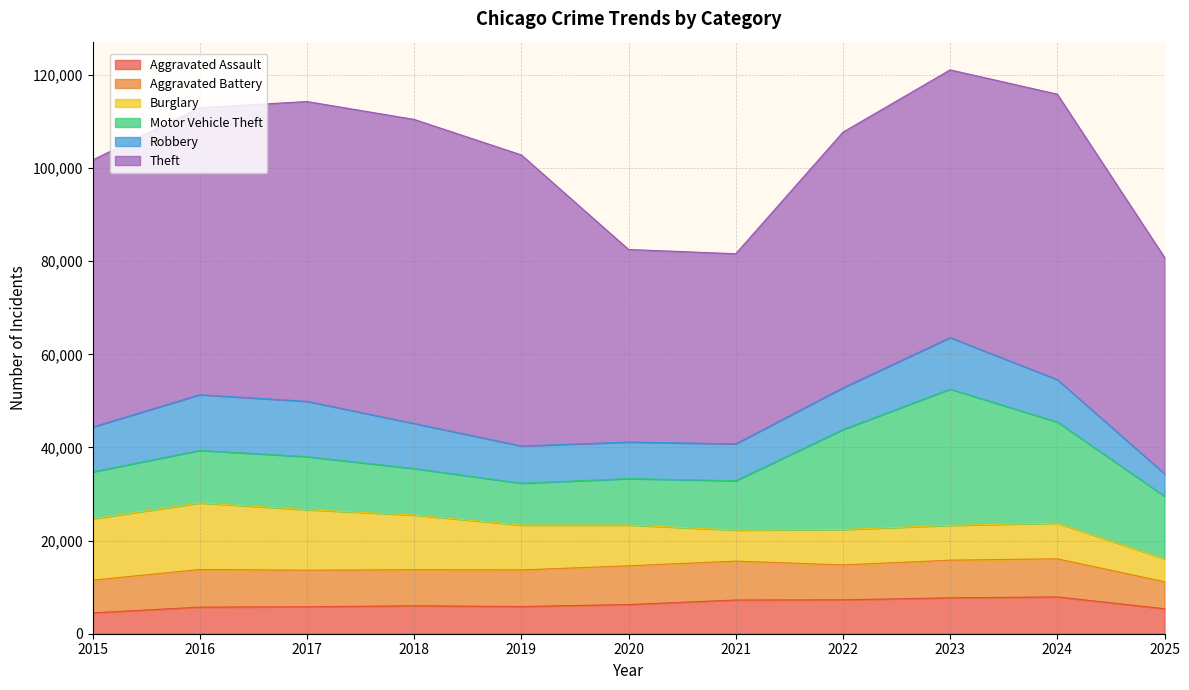

What is the greatest value displayed?

65290